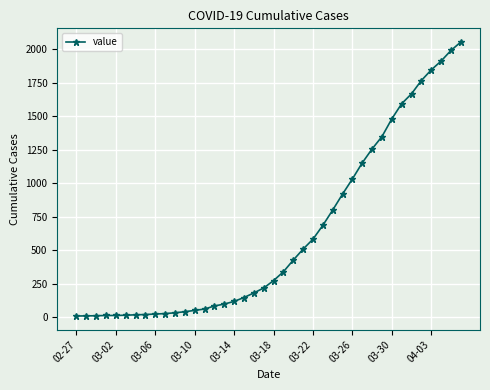

What is the difference between the maximum and minimum values?

2043